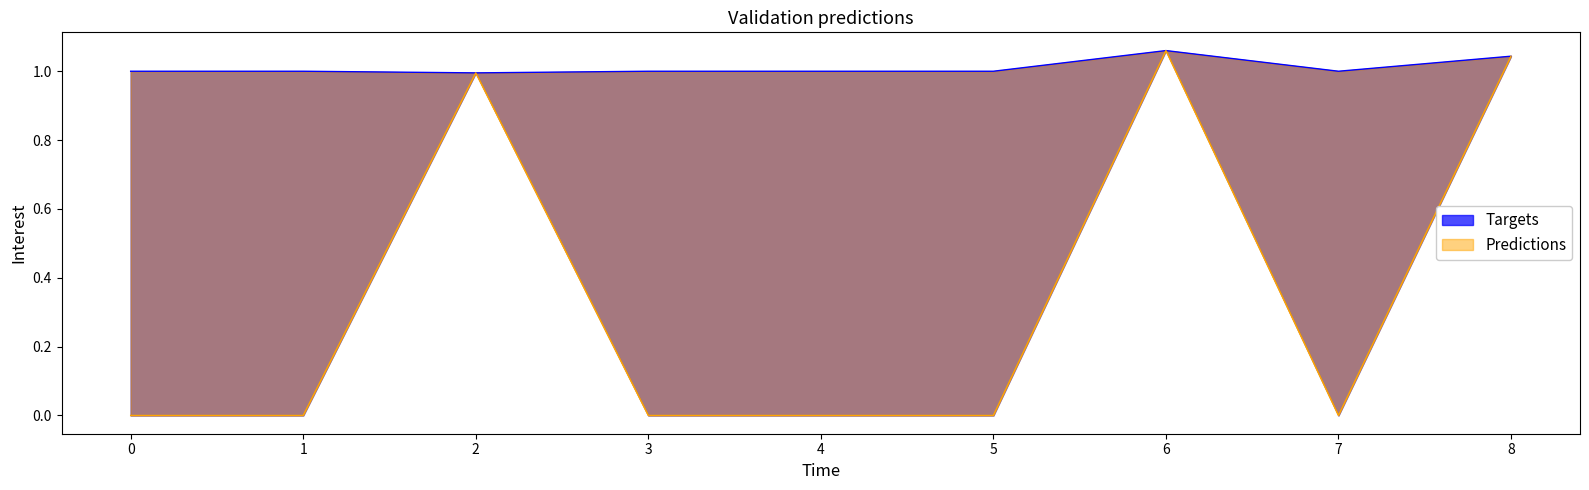

What is the label of the 8th point from the left?

7